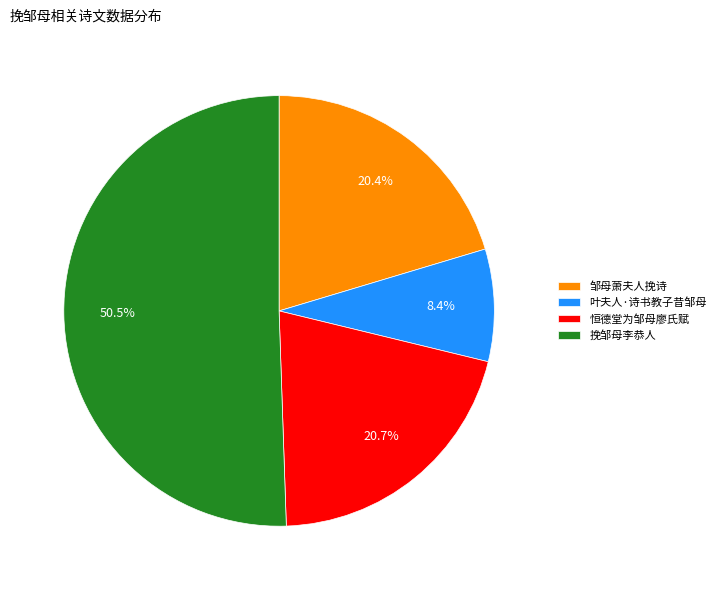

Which slice is the largest?

挽邹母李恭人